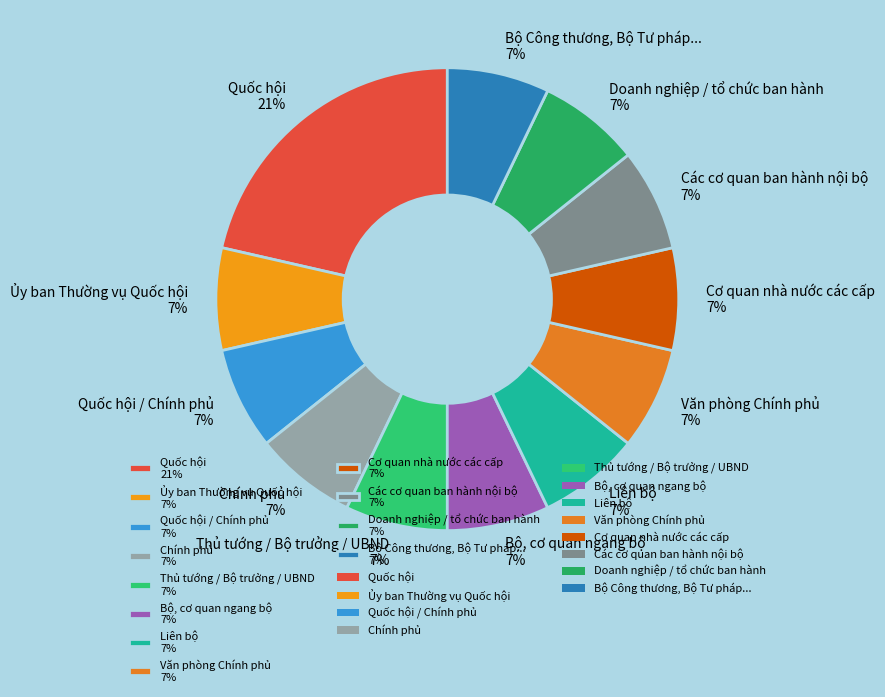

Combined, do Bộ, cơ quan ngang bộ 7% and Doanh nghiệp / tổ chức ban hành 7% account for over 50%?

No